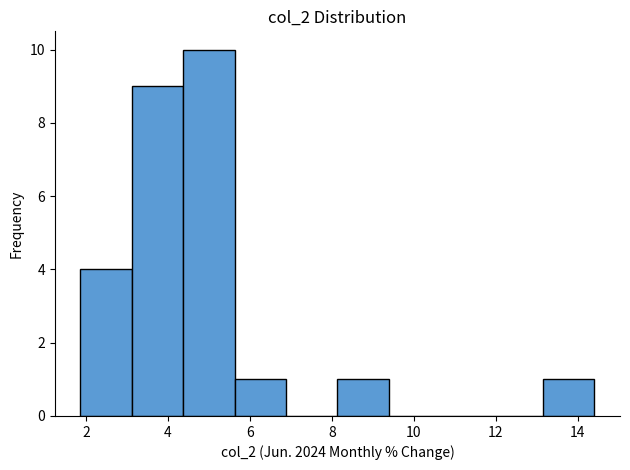

What is the height of the bar covering 8.2 to 9.4 on the x-axis? Neither the bar edges nor the heights are printed on the chart, so give them approximately, as read against the axes.

1